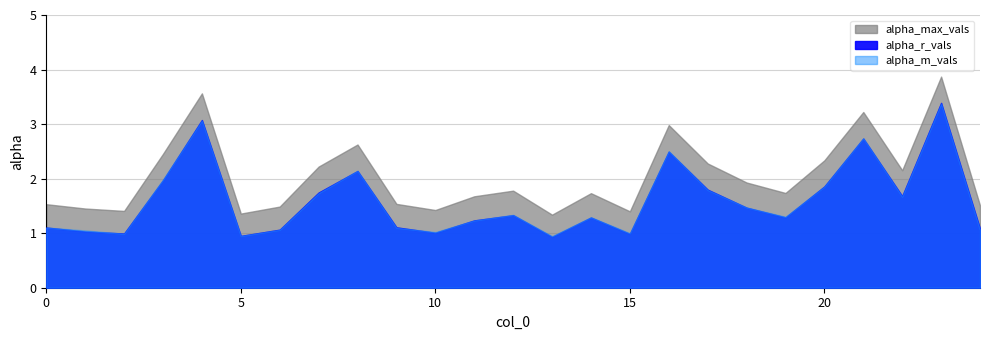

What is the difference between the alpha_max_vals values at 8 and 7?

0.4